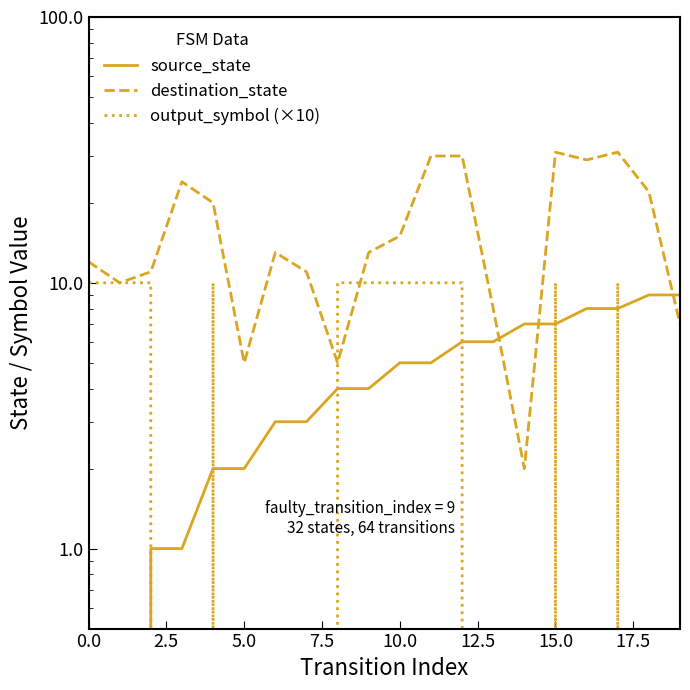

How many positive values does the source_state series have?

18